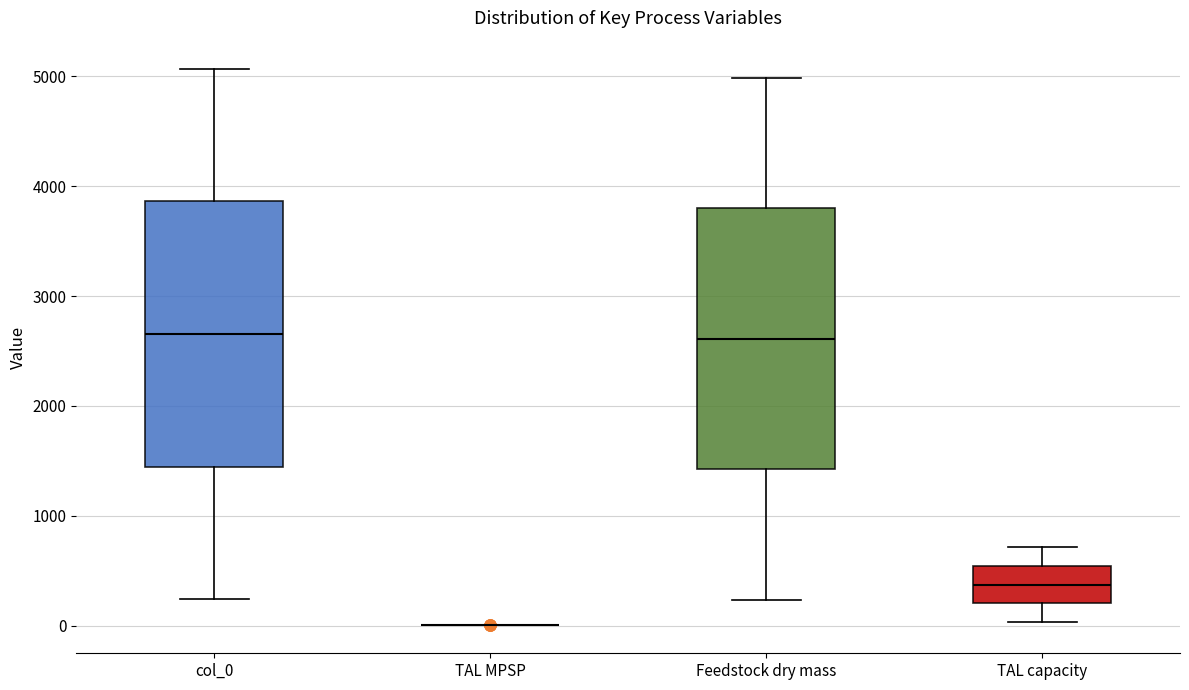

Where does the lower whisker of the box for Feedstock dry mass end on the y-axis? The values are not printed on the chart, so give them approximately, as read against the axis.

200